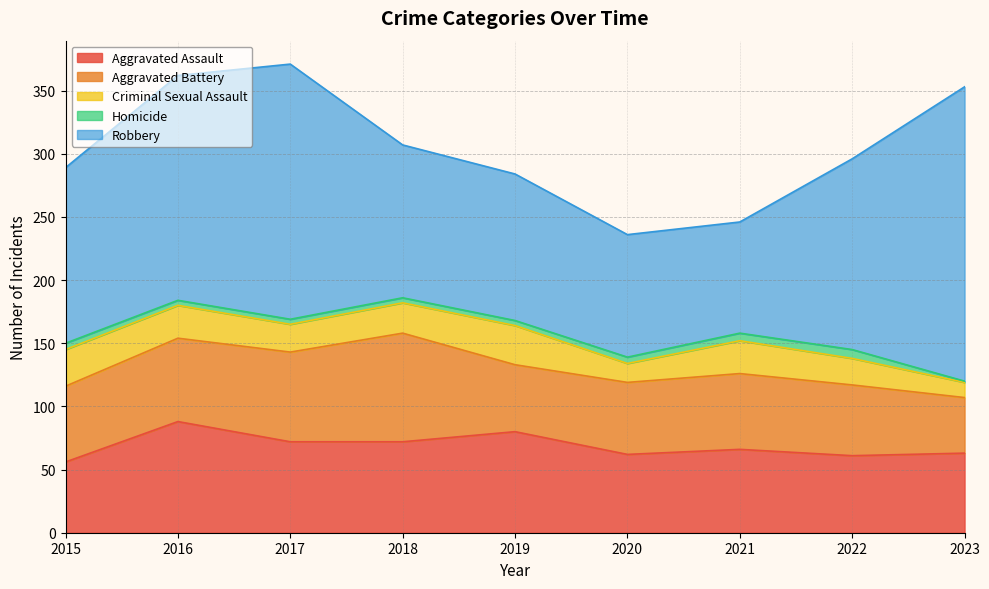

What is the highest value of the Aggravated Assault series?

88